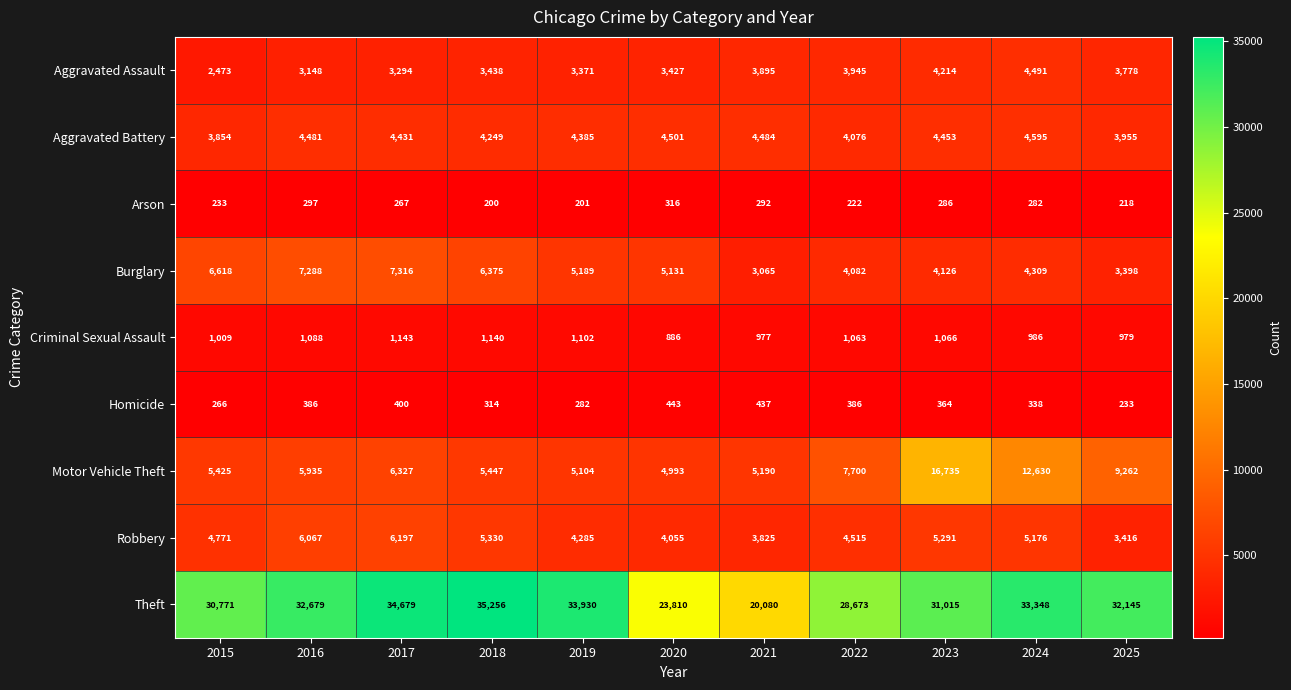

Which series changed the most between 2017 and 2019?

Burglary